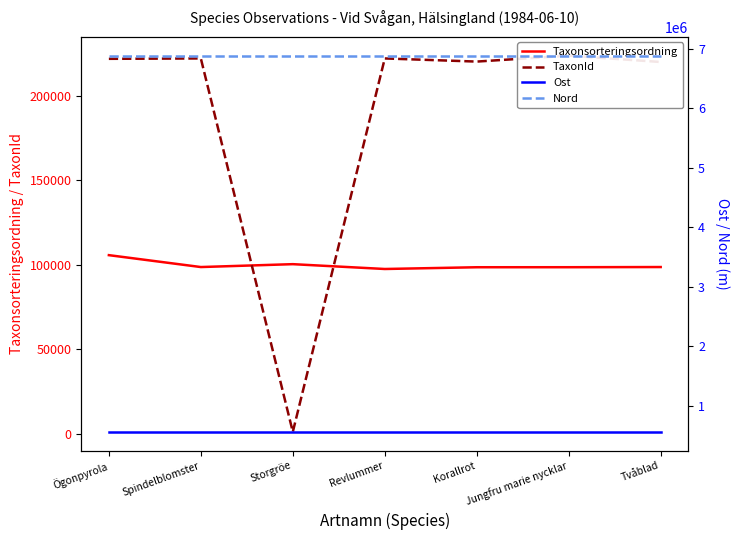

At which category is the sum across all series the highest?

Ögonpyrola